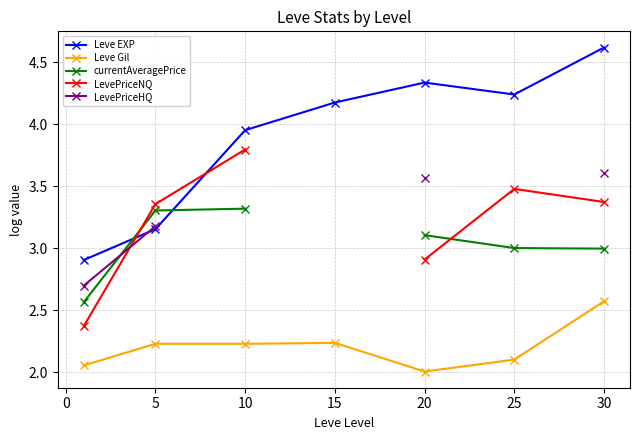

What is the difference between the maximum and minimum values in the currentAveragePrice series?

0.8